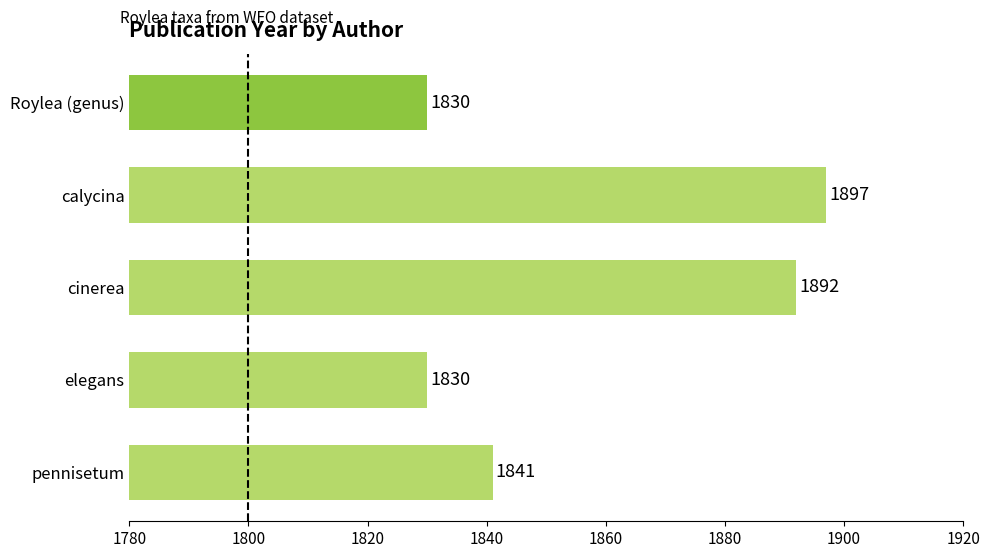

What is the difference between the second highest and minimum values?

62